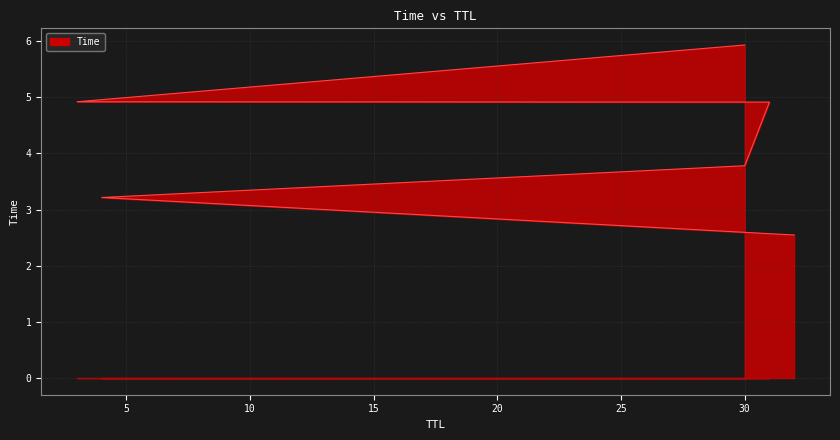

List the labels in order of value, largest first.

30, 3, 31, 30, 4, 32